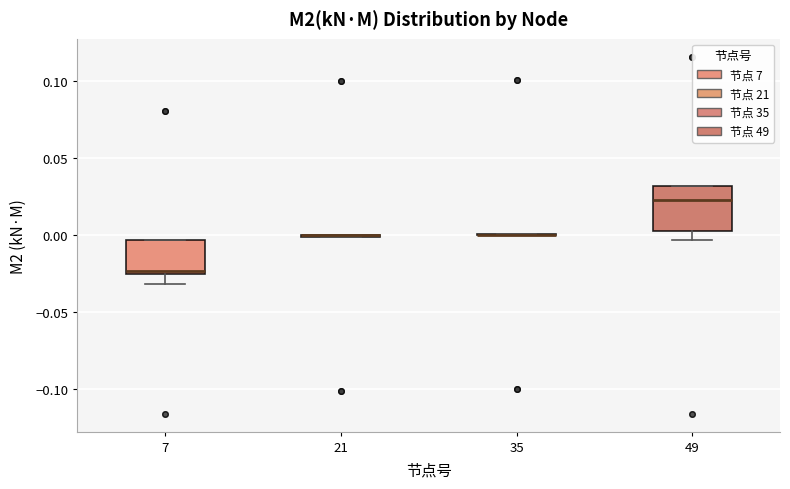

Reading left to right, transcribe this box plot: for each box, give where its median line is, the range the box spans, and where its two whiskers end, as read against the y-axis. The values are not printed on the chart, so give them approximately, as read against the axis.

7: median -0.025 (just above the box's lower edge), box -0.025 to -0.005, whiskers -0.030 to -0.005
21: box collapsed to a line at 0.000, whiskers 0.000 to 0.000
35: box collapsed to a line at 0.000, whiskers 0.000 to 0.000
49: median 0.025, box 0.005 to 0.030, whiskers -0.005 to 0.030